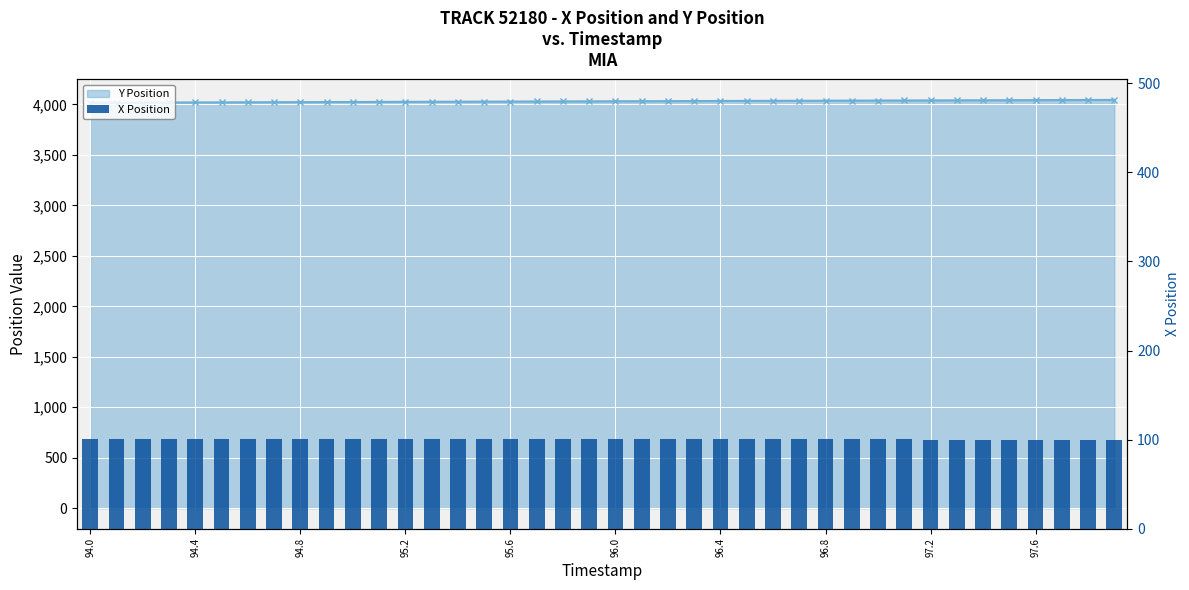

What is the average value of the Y Position series?

4031.6